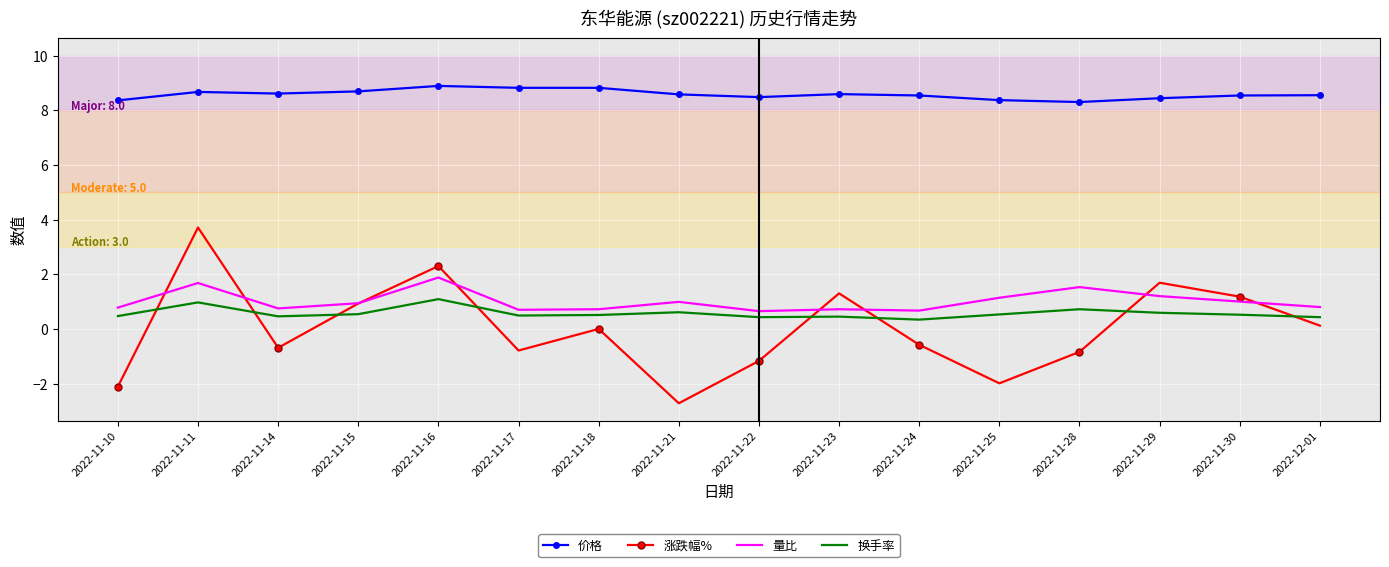

What position from the left is 2022-11-11?

2